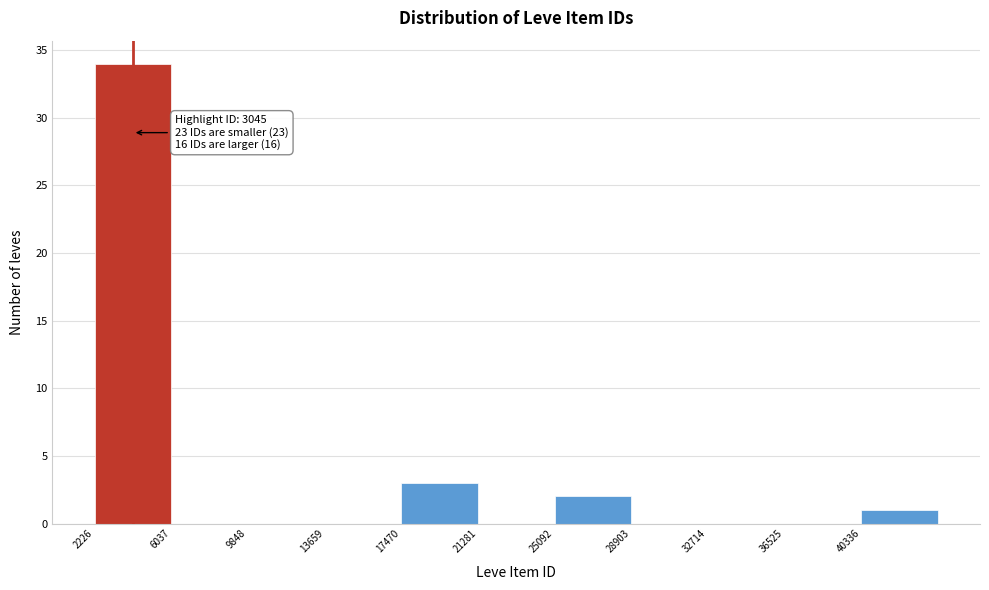

Which range on the x-axis has the tallest bar?

2000 to 6000